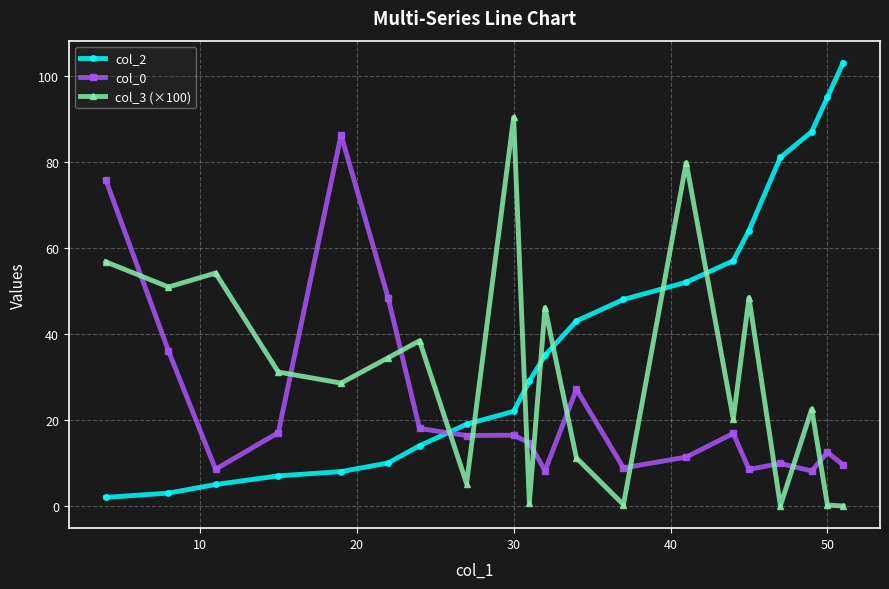

Does the chart have visible grid lines?

Yes